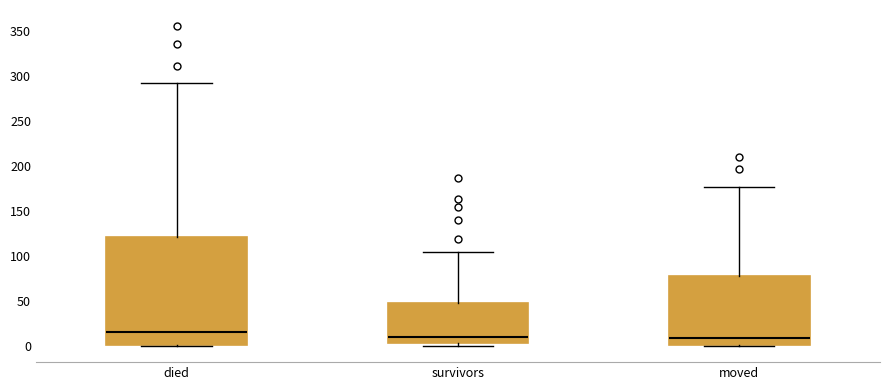

Where does the upper whisker of the box for died end on the y-axis? The values are not printed on the chart, so give them approximately, as read against the axis.

290